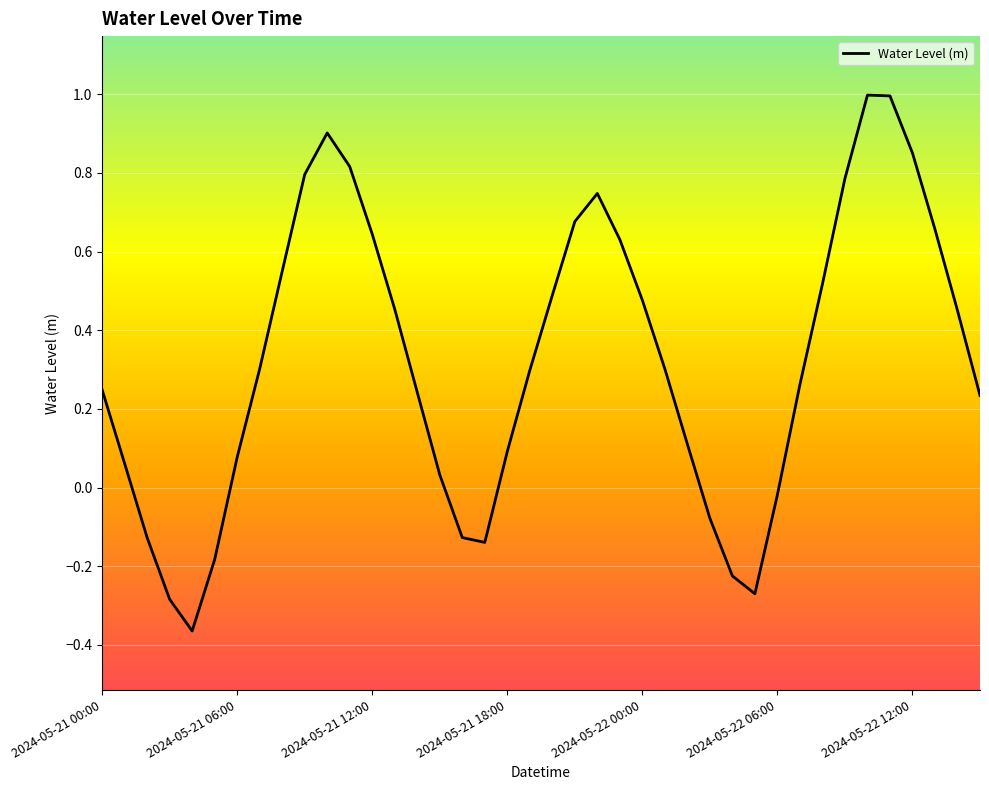

What is the difference between the maximum and minimum values?

1.4